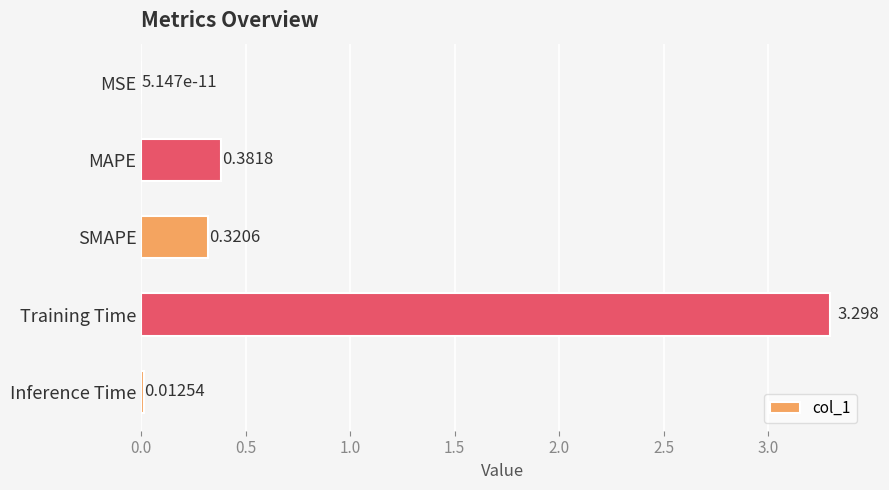

Does the chart contain stacked bars?

No